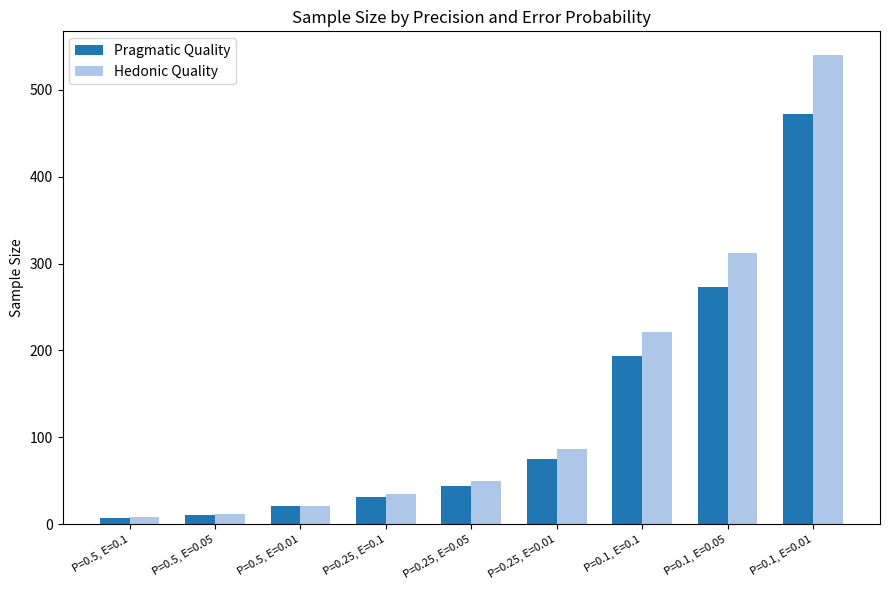

Is the value of Pragmatic Quality at P=0.5, E=0.01 greater than the value of Hedonic Quality at P=0.1, E=0.1?

No